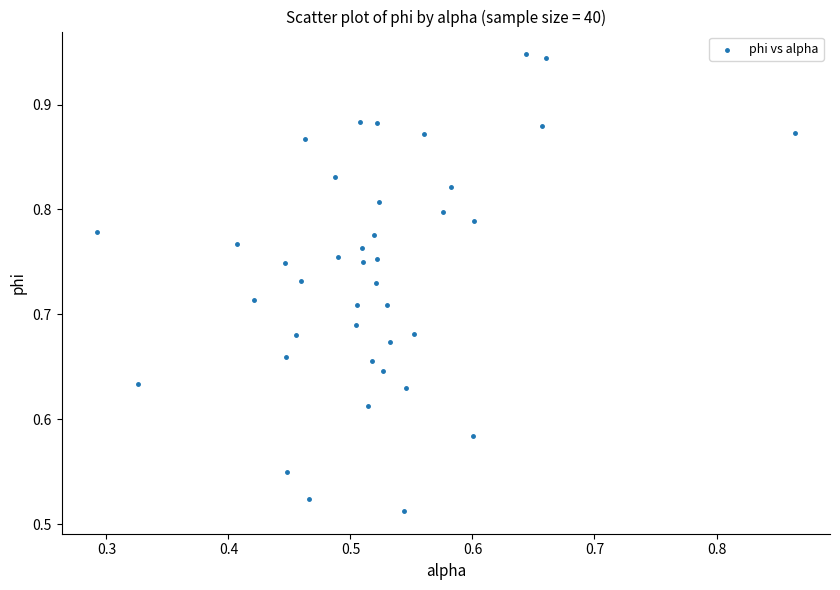

What is the range of Y values (max minus min)?

0.4